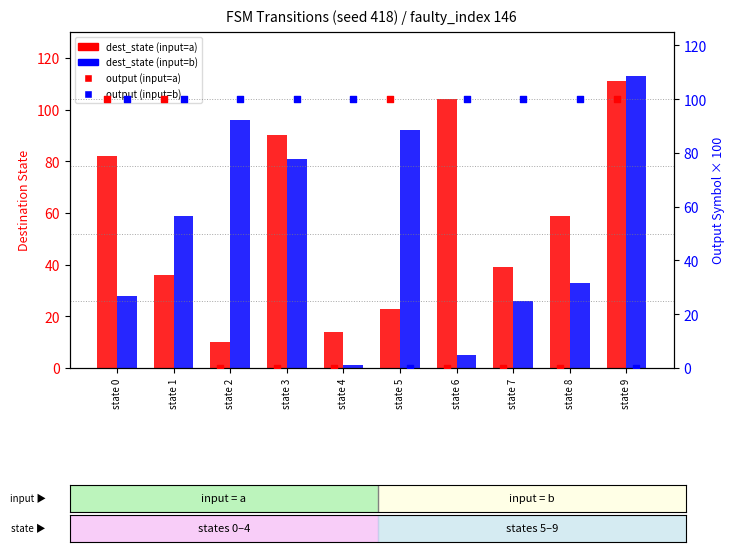

What are all the series names shown in the legend?

dest_state (input=a), dest_state (input=b), output (input=a), output (input=b)